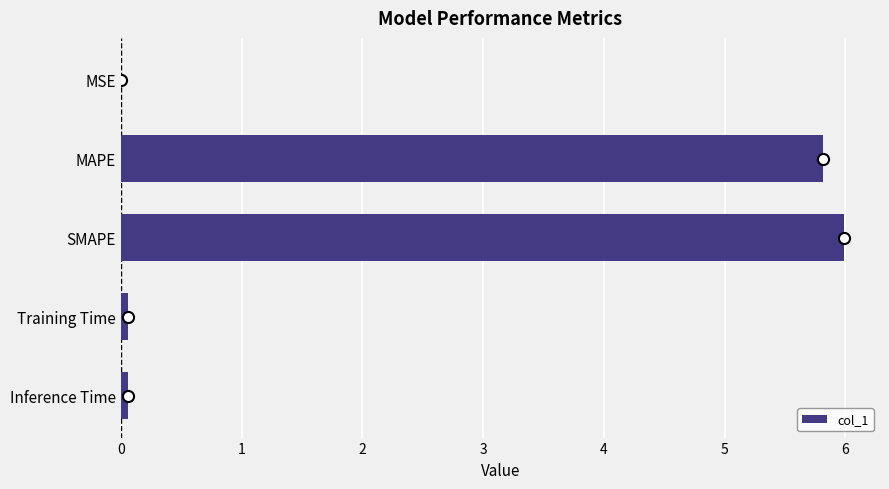

What is the sum of all values?

11.9